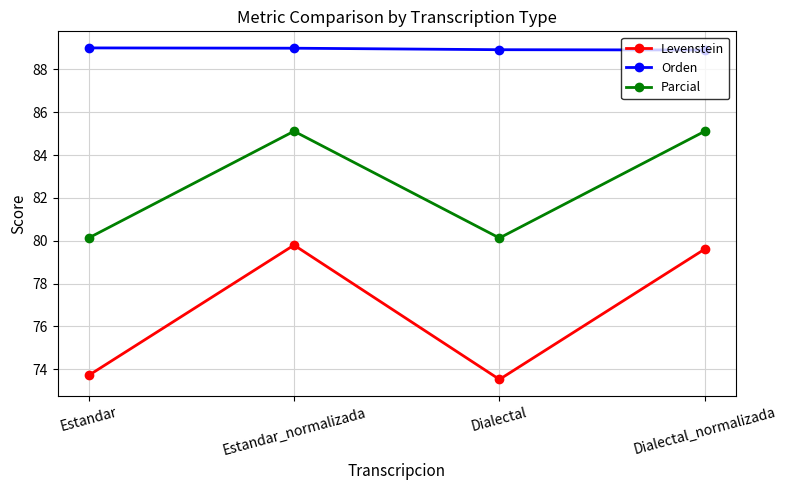

At how many categories does at least one series exceed 83?

4